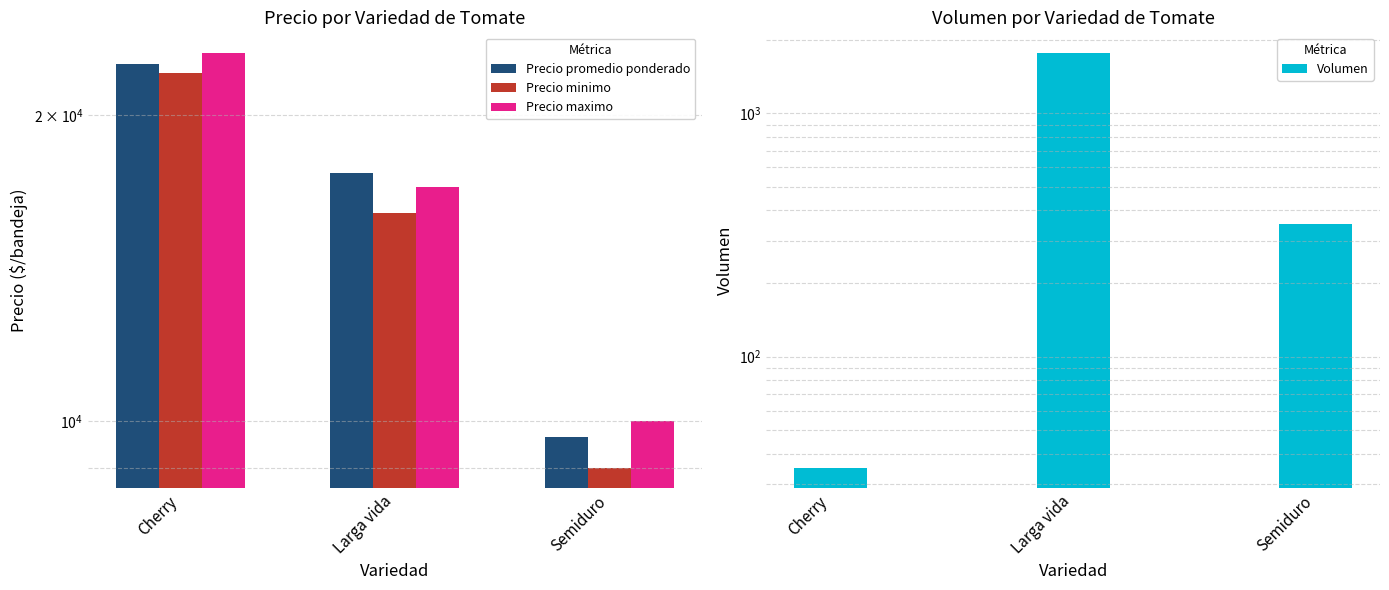

True or false: Volumen has a value of 350 at Semiduro.

True